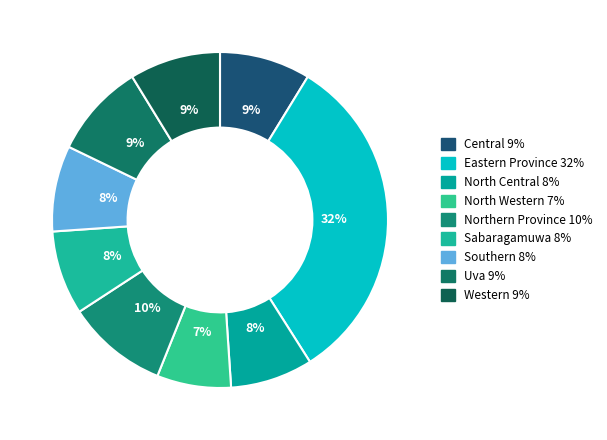

True or false: North Western accounts for 15% of the total.

False